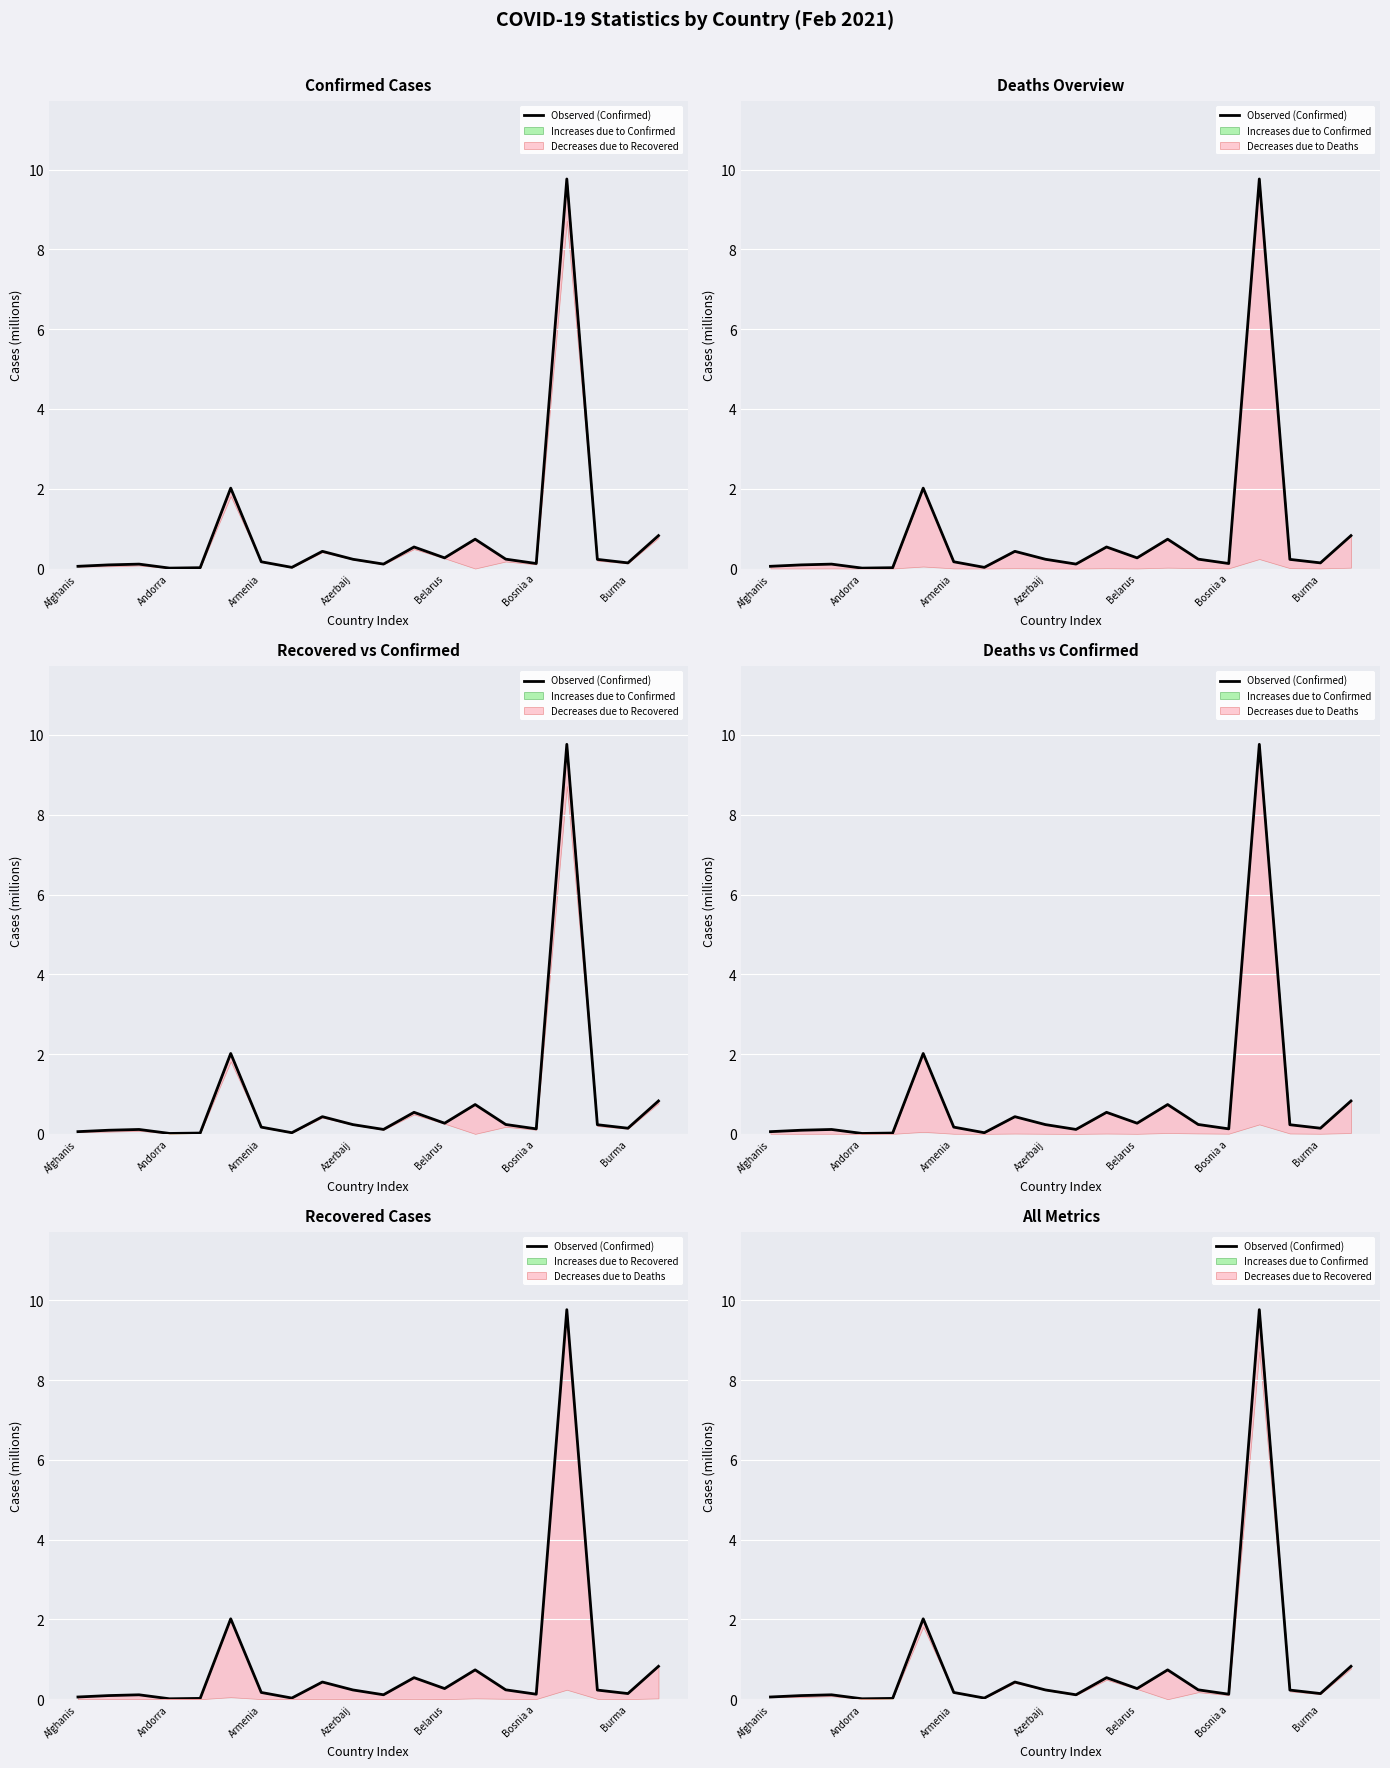

What is the label of the 1st point from the left?

Afghanis